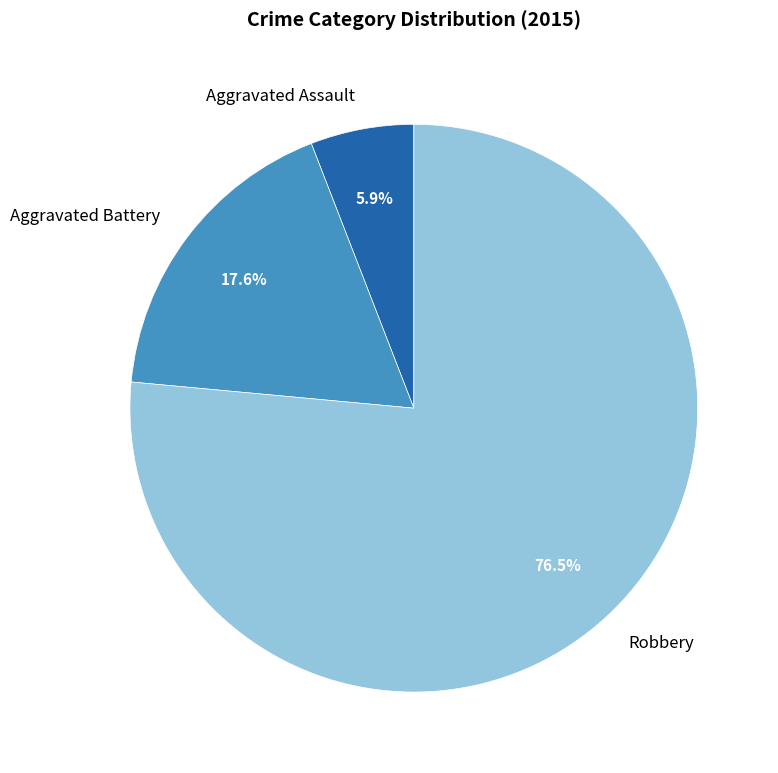

Which category has the biggest portion of the pie?

Robbery